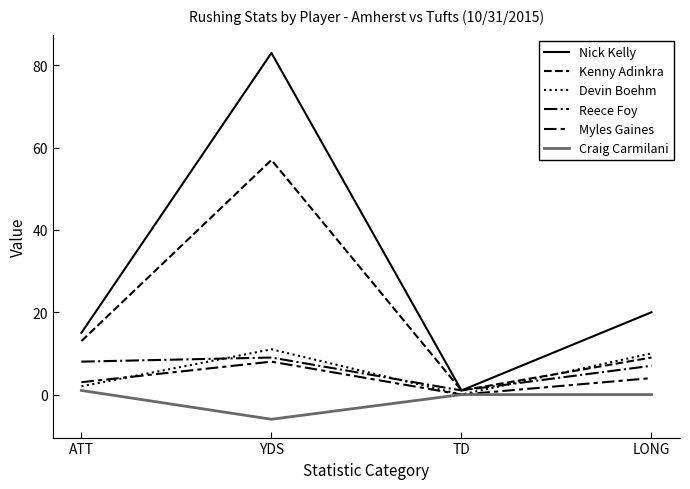

Reading right to left, extract all data points from this chart.

Nick Kelly: 20	1	83	15
Kenny Adinkra: 9	1	57	13
Devin Boehm: 10	0	11	2
Reece Foy: 7	1	9	8
Myles Gaines: 4	0	8	3
Craig Carmilani: 0	0	-6	1